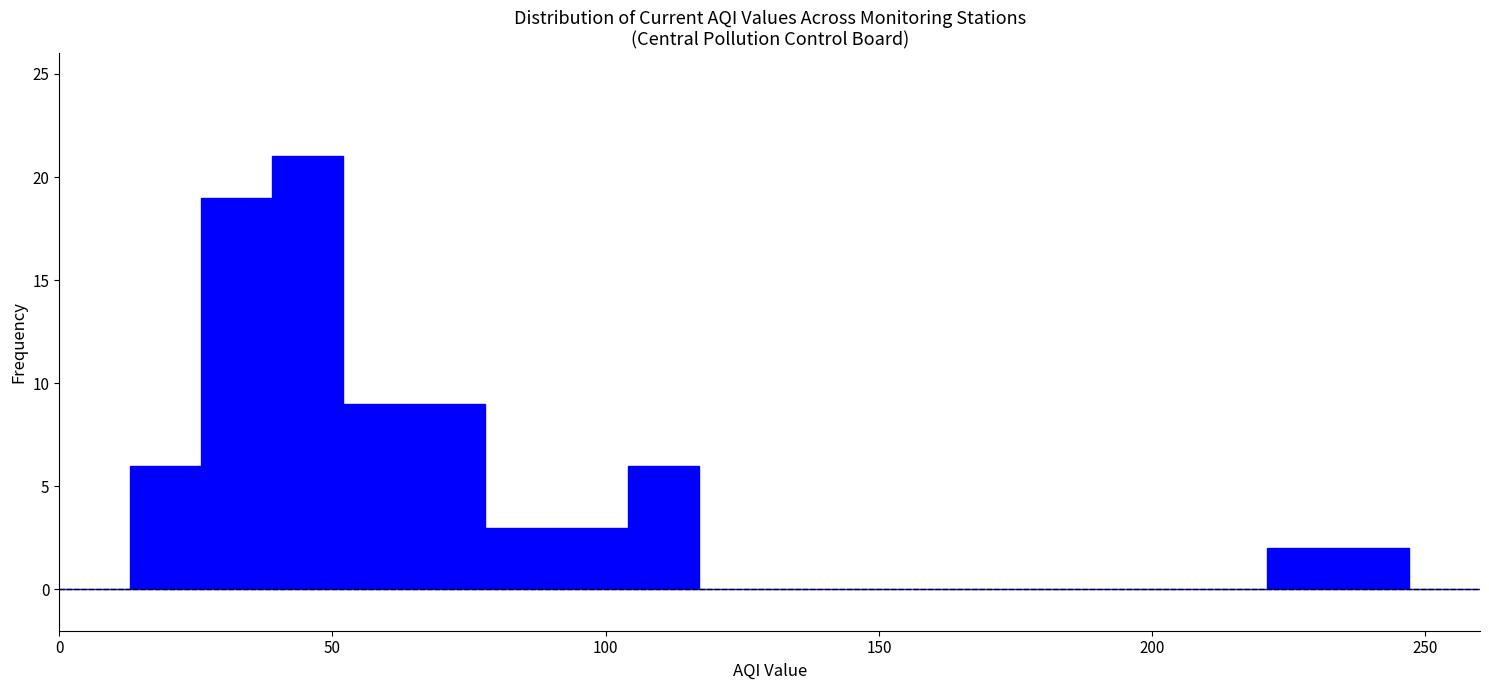

Read against the x-axis, roughly where is the centre of the tallest bar?

45